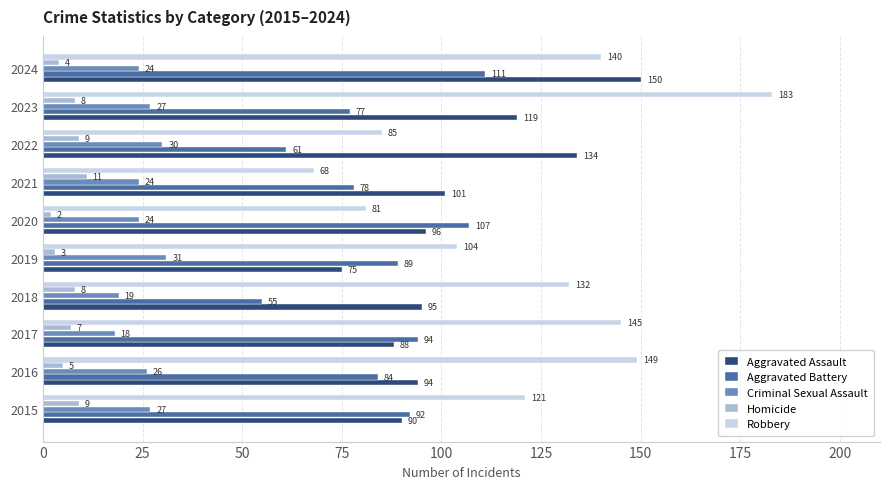

List the labels in order of Robbery value, largest first.

2023, 2016, 2017, 2024, 2018, 2015, 2019, 2022, 2020, 2021